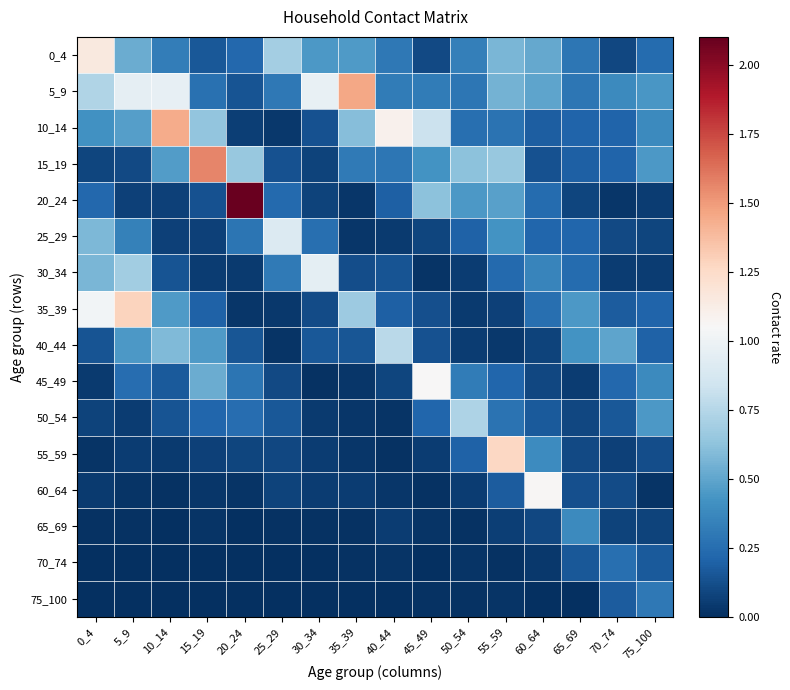

Reading right to left, list all the values displayed in this chart.

0_4: 75_100=0.2	70_74=0.1	65_69=0.3	60_64=0.5	55_59=0.6	50_54=0.3	45_49=0.1	40_44=0.3	35_39=0.5	30_34=0.4	25_29=0.7	20_24=0.2	15_19=0.2	10_14=0.3	5_9=0.5	0_4=1.2
5_9: 75_100=0.4	70_74=0.4	65_69=0.3	60_64=0.5	55_59=0.6	50_54=0.3	45_49=0.3	40_44=0.3	35_39=1.5	30_34=1.0	25_29=0.3	20_24=0.1	15_19=0.3	10_14=1.0	5_9=1.0	0_4=0.7
10_14: 75_100=0.4	70_74=0.2	65_69=0.2	60_64=0.2	55_59=0.3	50_54=0.3	45_49=0.8	40_44=1.1	35_39=0.6	30_34=0.1	25_29=0.0	20_24=0.1	15_19=0.6	10_14=1.4	5_9=0.5	0_4=0.4
15_19: 75_100=0.5	70_74=0.2	65_69=0.2	60_64=0.1	55_59=0.7	50_54=0.6	45_49=0.4	40_44=0.3	35_39=0.3	30_34=0.1	25_29=0.1	20_24=0.7	15_19=1.6	10_14=0.5	5_9=0.1	0_4=0.1
20_24: 75_100=0.1	70_74=0.0	65_69=0.1	60_64=0.2	55_59=0.5	50_54=0.5	45_49=0.6	40_44=0.2	35_39=0.0	30_34=0.1	25_29=0.2	20_24=2.1	15_19=0.1	10_14=0.1	5_9=0.1	0_4=0.2
25_29: 75_100=0.1	70_74=0.1	65_69=0.2	60_64=0.2	55_59=0.4	50_54=0.2	45_49=0.1	40_44=0.0	35_39=0.0	30_34=0.3	25_29=0.9	20_24=0.3	15_19=0.1	10_14=0.1	5_9=0.3	0_4=0.6
30_34: 75_100=0.1	70_74=0.1	65_69=0.2	60_64=0.4	55_59=0.2	50_54=0.1	45_49=0.0	40_44=0.1	35_39=0.1	30_34=0.9	25_29=0.3	20_24=0.0	15_19=0.1	10_14=0.1	5_9=0.7	0_4=0.6
35_39: 75_100=0.2	70_74=0.2	65_69=0.5	60_64=0.3	55_59=0.1	50_54=0.0	45_49=0.1	40_44=0.2	35_39=0.7	30_34=0.1	25_29=0.0	20_24=0.0	15_19=0.2	10_14=0.5	5_9=1.3	0_4=1.0
40_44: 75_100=0.2	70_74=0.5	65_69=0.4	60_64=0.1	55_59=0.0	50_54=0.1	45_49=0.1	40_44=0.8	35_39=0.2	30_34=0.2	25_29=0.0	20_24=0.2	15_19=0.5	10_14=0.6	5_9=0.4	0_4=0.1
45_49: 75_100=0.4	70_74=0.2	65_69=0.1	60_64=0.1	55_59=0.2	50_54=0.3	45_49=1.1	40_44=0.1	35_39=0.0	30_34=0.0	25_29=0.1	20_24=0.3	15_19=0.5	10_14=0.2	5_9=0.3	0_4=0.0
50_54: 75_100=0.4	70_74=0.2	65_69=0.1	60_64=0.2	55_59=0.3	50_54=0.7	45_49=0.2	40_44=0.0	35_39=0.0	30_34=0.0	25_29=0.2	20_24=0.2	15_19=0.2	10_14=0.1	5_9=0.0	0_4=0.1
55_59: 75_100=0.1	70_74=0.1	65_69=0.1	60_64=0.4	55_59=1.3	50_54=0.2	45_49=0.1	40_44=0.0	35_39=0.0	30_34=0.0	25_29=0.1	20_24=0.1	15_19=0.1	10_14=0.0	5_9=0.0	0_4=0.0
60_64: 75_100=0.0	70_74=0.1	65_69=0.1	60_64=1.1	55_59=0.2	50_54=0.1	45_49=0.0	40_44=0.0	35_39=0.1	30_34=0.0	25_29=0.1	20_24=0.0	15_19=0.0	10_14=0.0	5_9=0.0	0_4=0.0
65_69: 75_100=0.1	70_74=0.1	65_69=0.4	60_64=0.1	55_59=0.1	50_54=0.0	45_49=0.0	40_44=0.0	35_39=0.0	30_34=0.0	25_29=0.0	20_24=0.0	15_19=0.0	10_14=0.0	5_9=0.0	0_4=0.0
70_74: 75_100=0.2	70_74=0.3	65_69=0.2	60_64=0.0	55_59=0.0	50_54=0.0	45_49=0.0	40_44=0.0	35_39=0.0	30_34=0.0	25_29=0.0	20_24=0.0	15_19=0.0	10_14=0.0	5_9=0.0	0_4=0.0
75_100: 75_100=0.3	70_74=0.2	65_69=0.0	60_64=0.0	55_59=0.0	50_54=0.0	45_49=0.0	40_44=0.0	35_39=0.0	30_34=0.0	25_29=0.0	20_24=0.0	15_19=0.0	10_14=0.0	5_9=0.0	0_4=0.0